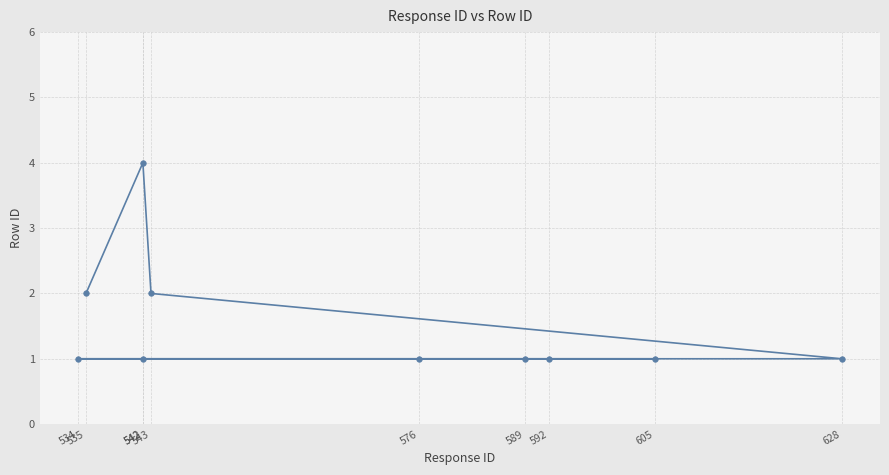

At which category does the chart reach its peak across all series?

542